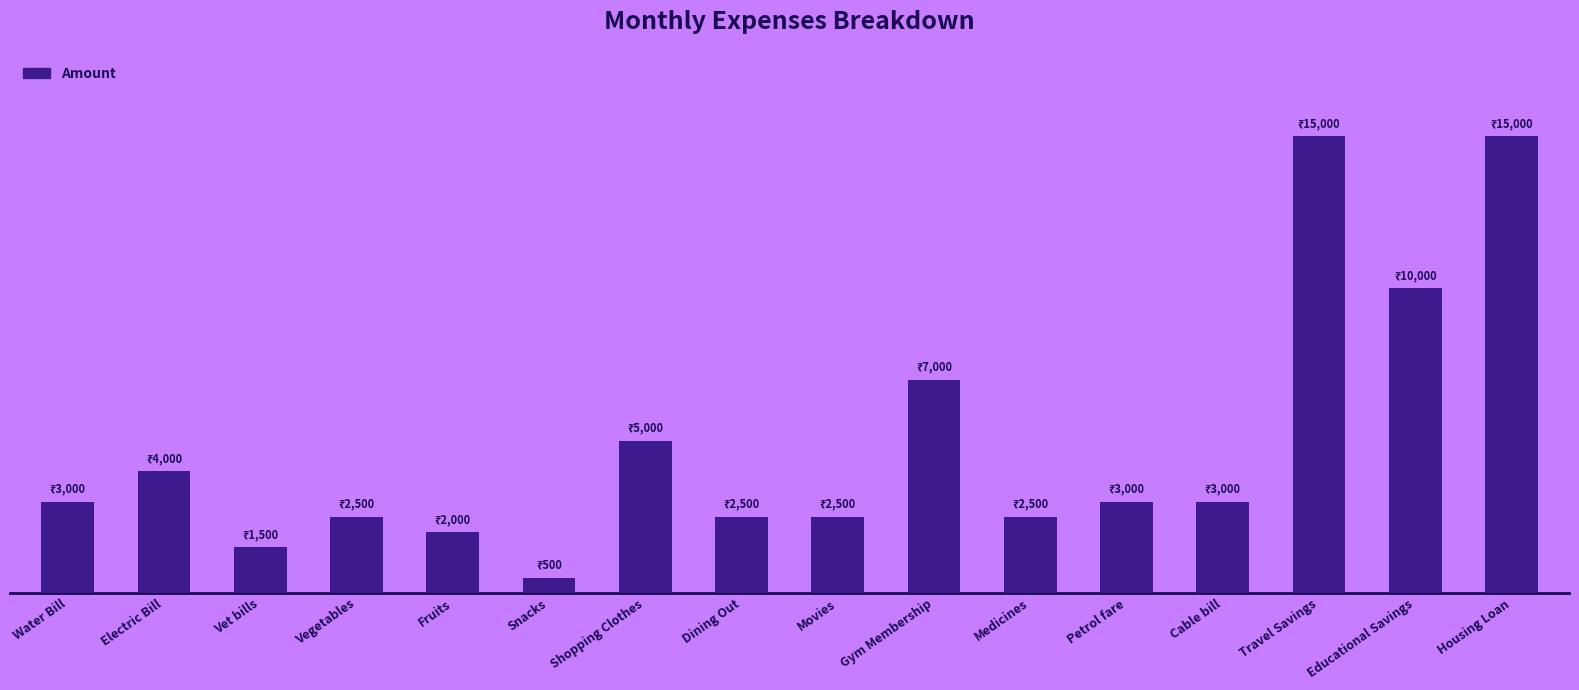

Count the number of values greater than 3000.

6